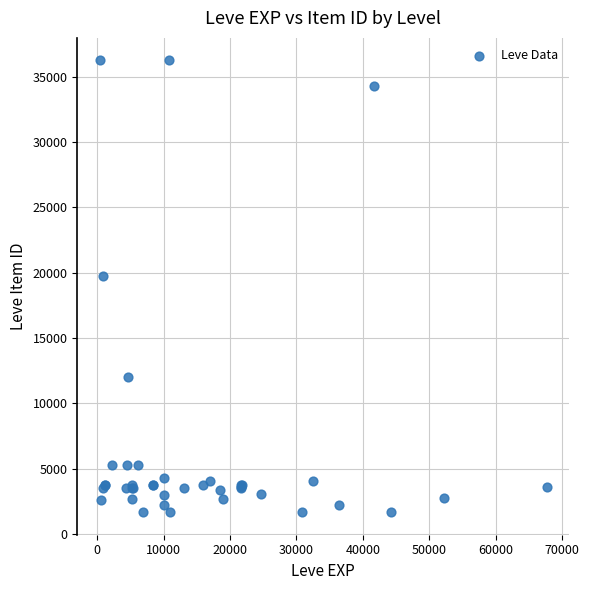

What Y value in the scatter plot is closest to 18967?

19744